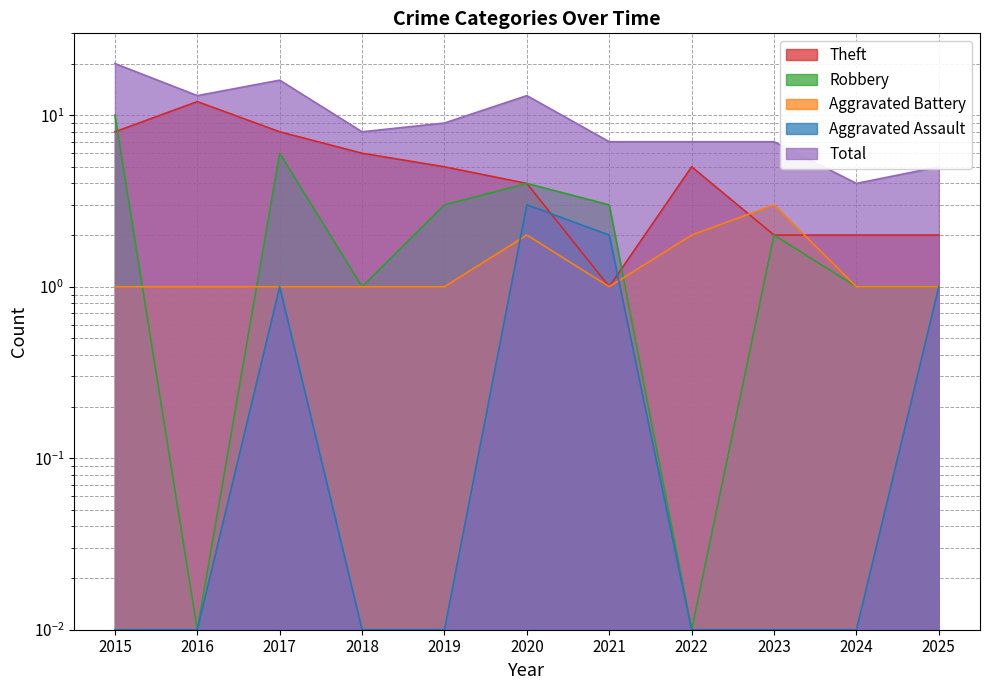

Where is the first local minimum for Total?

2016